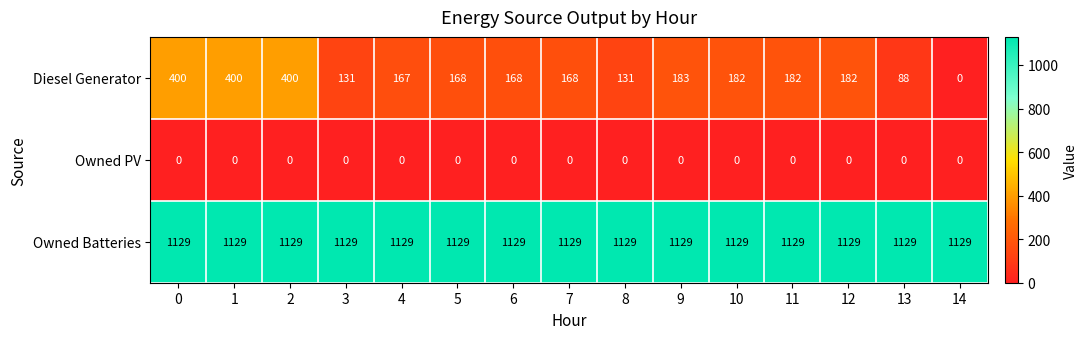

Rank the series by their average value, from highest to lowest.

Owned Batteries, Diesel Generator, Owned PV